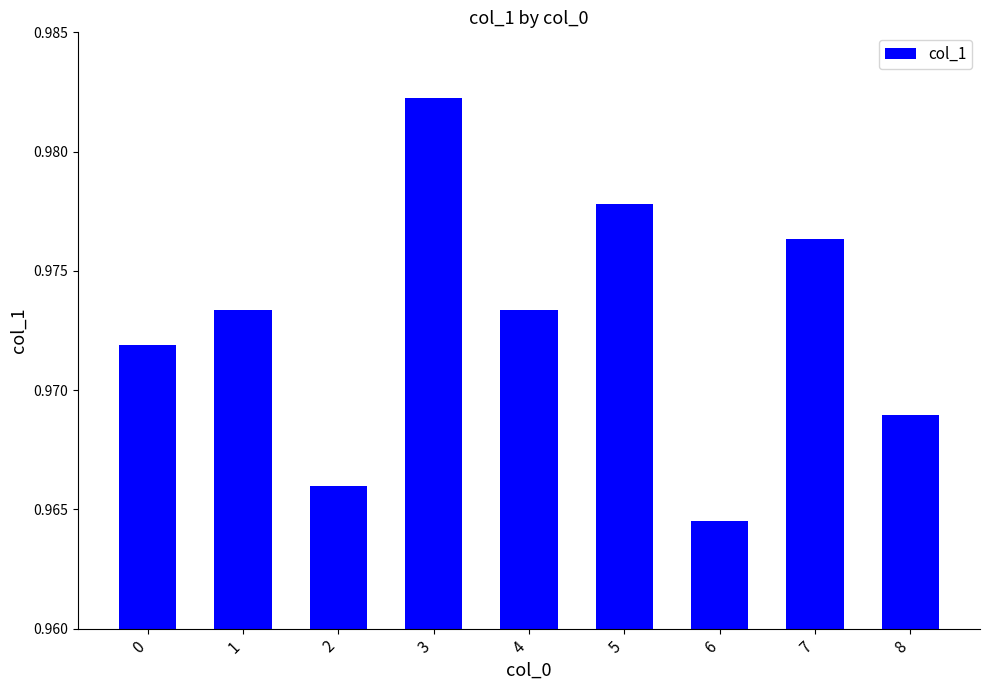

How many bars are there in total?

9